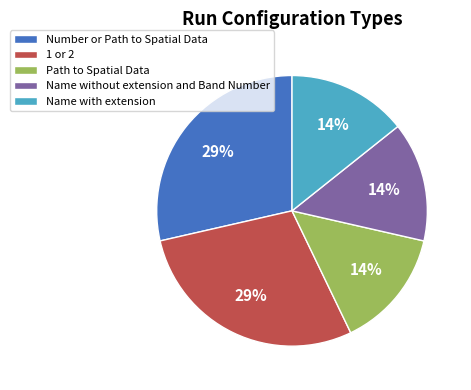

Is 1 or 2 the majority of the pie?

No